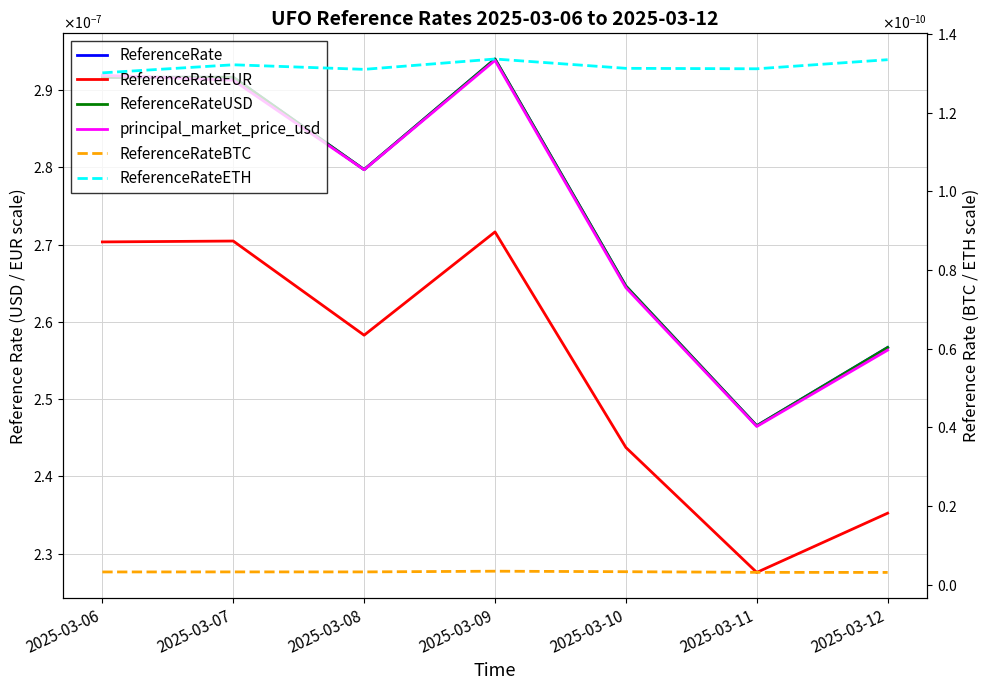

At which label does principal_market_price_usd reach its peak?

2025-03-09